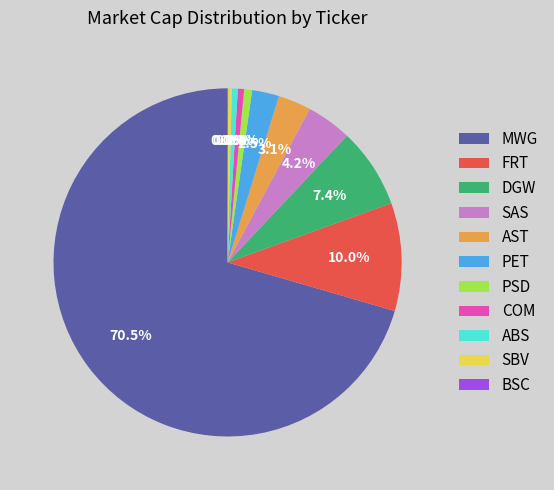

Approximately how many times larger is the value at SAS compared to FRT?

0.4